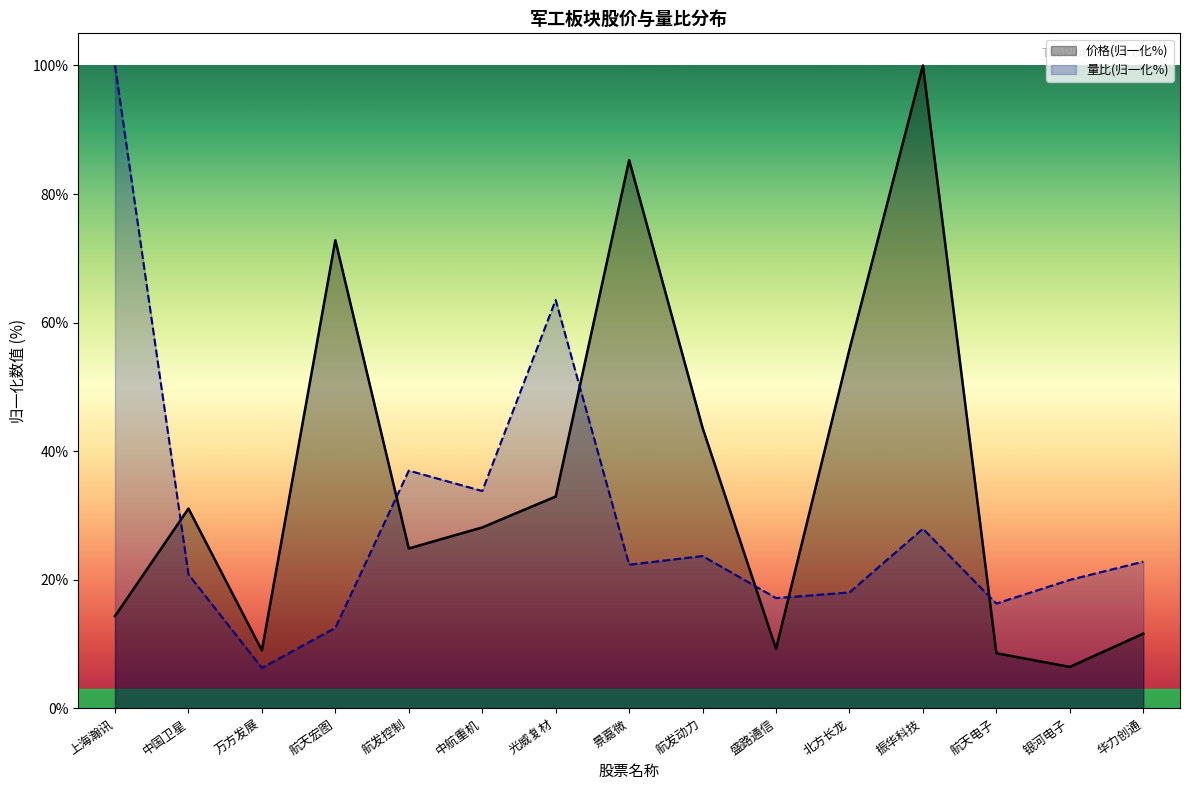

How many interior local peaks does the 量比 series have?

4